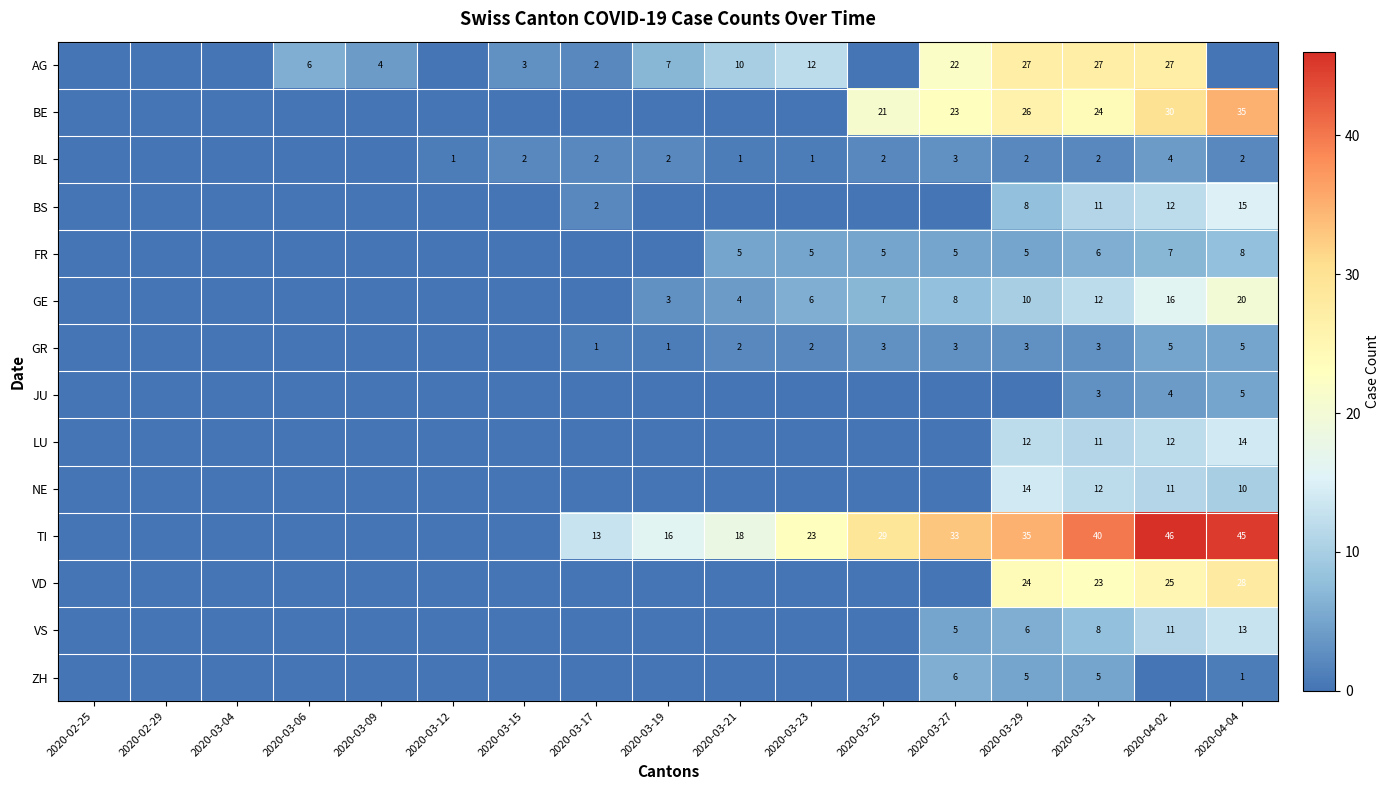

What is the difference between the BE values at 2020-03-27 and 2020-03-29?

3